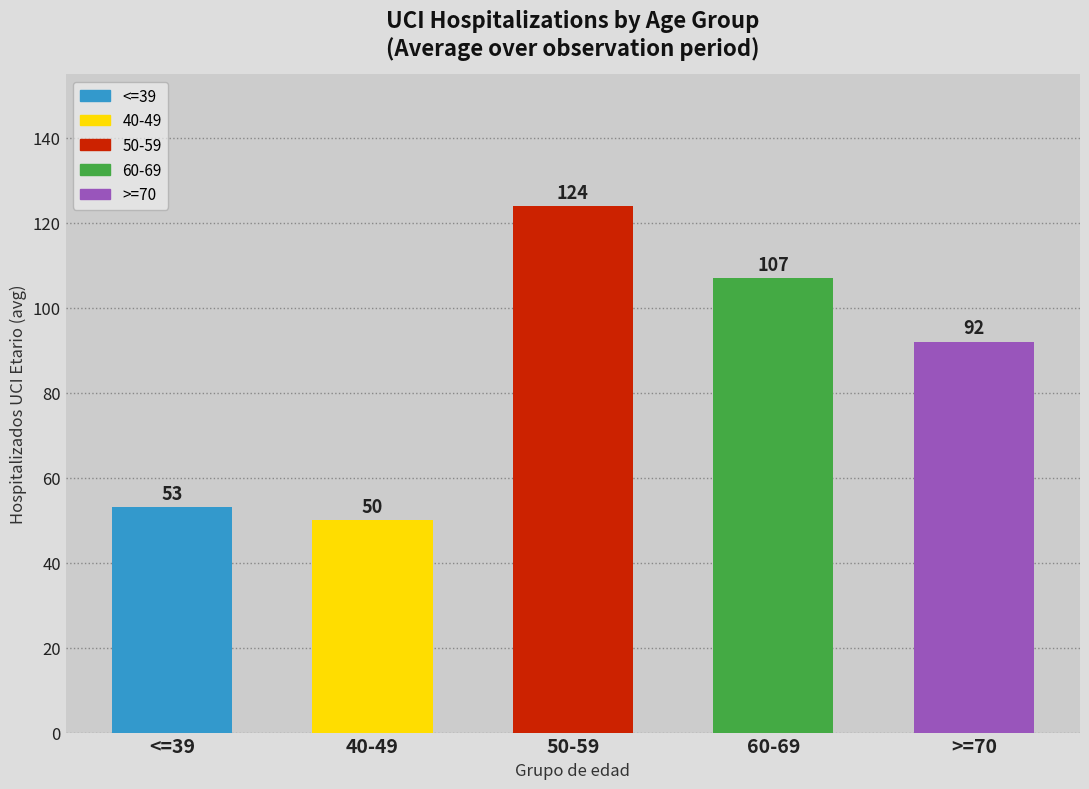

What is the smallest value displayed?

50